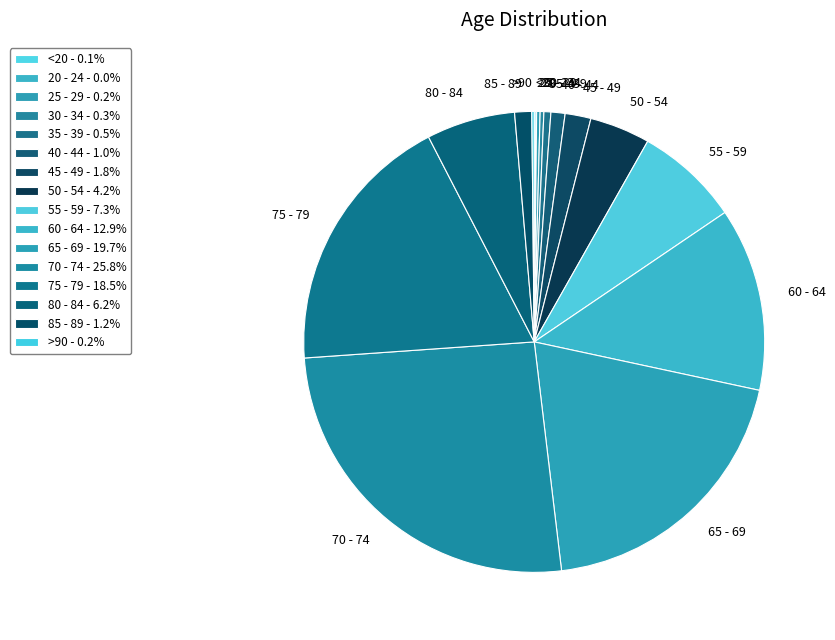

Is there a majority slice in this chart?

No